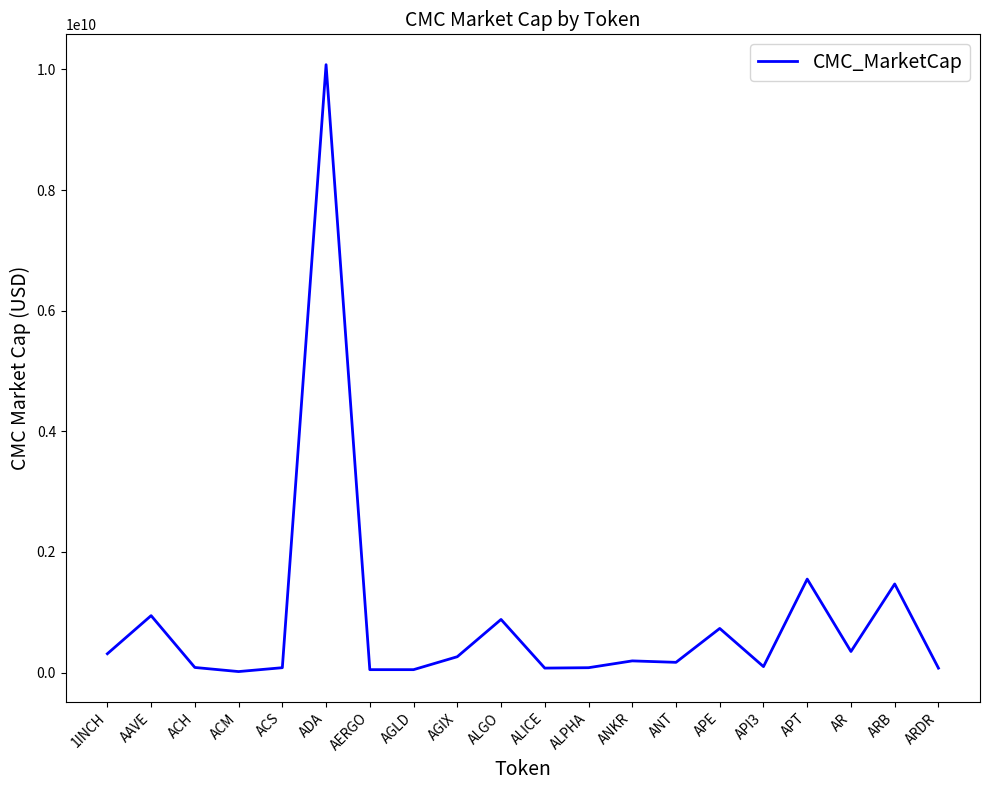

The value at APT is 1548905263. True or false?

True